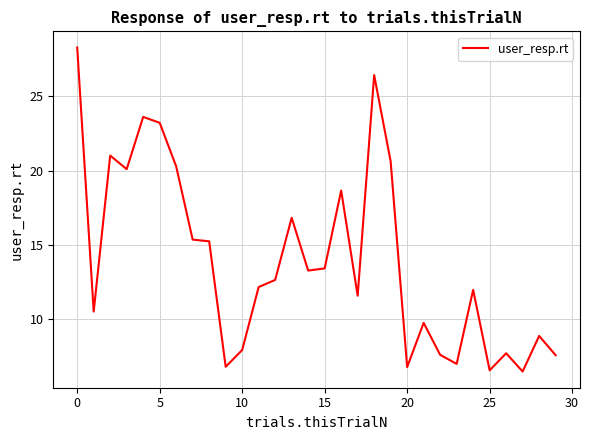

What is the difference between the second highest and minimum values?

19.9